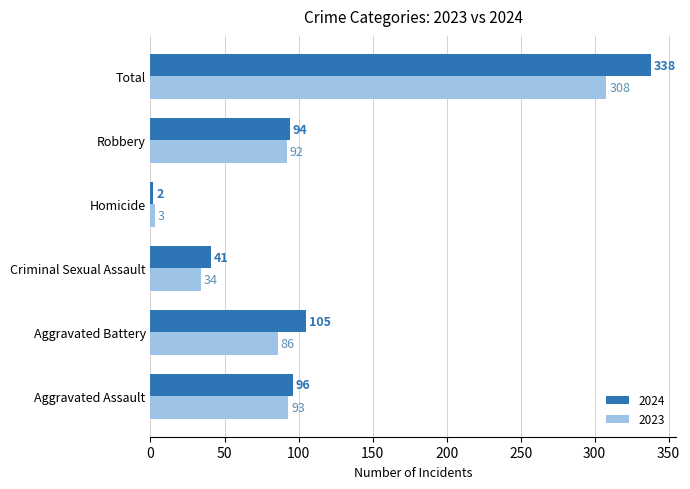

What is the total value across all series at Robbery?

186